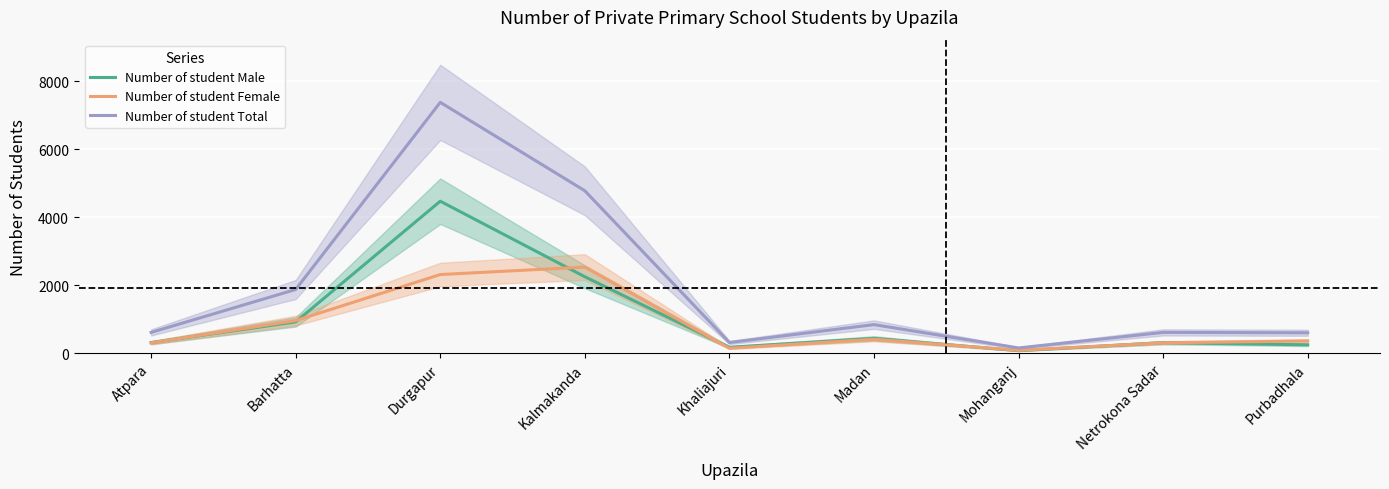

In Number of student Male, how many points are lower than both neighbors (excluding endpoints)?

2